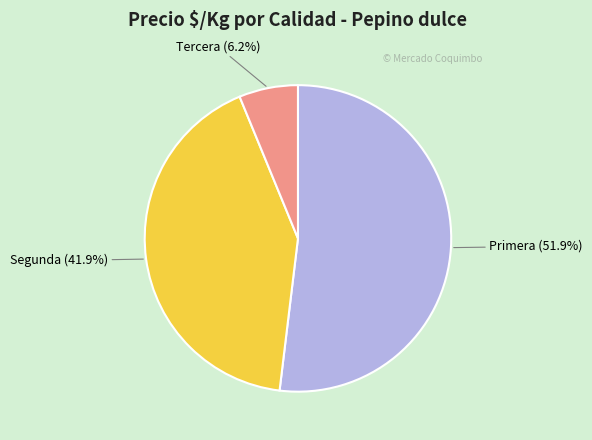

Which slice is the smallest?

Tercera